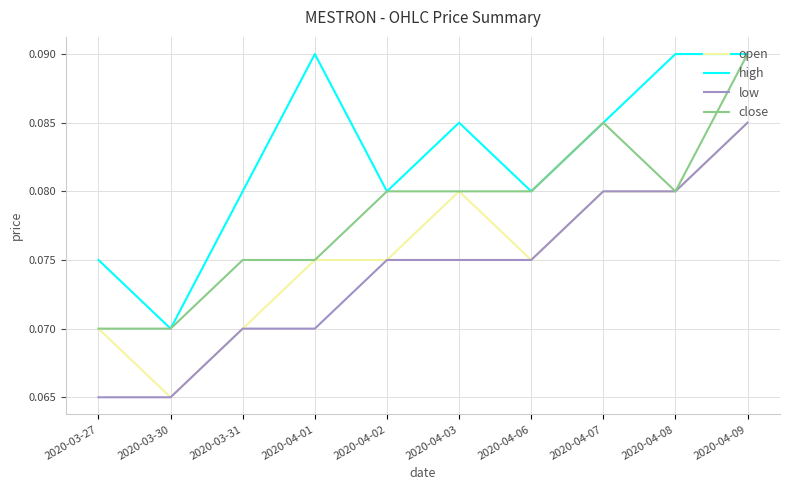

True or false: open and high cross at least once.

False